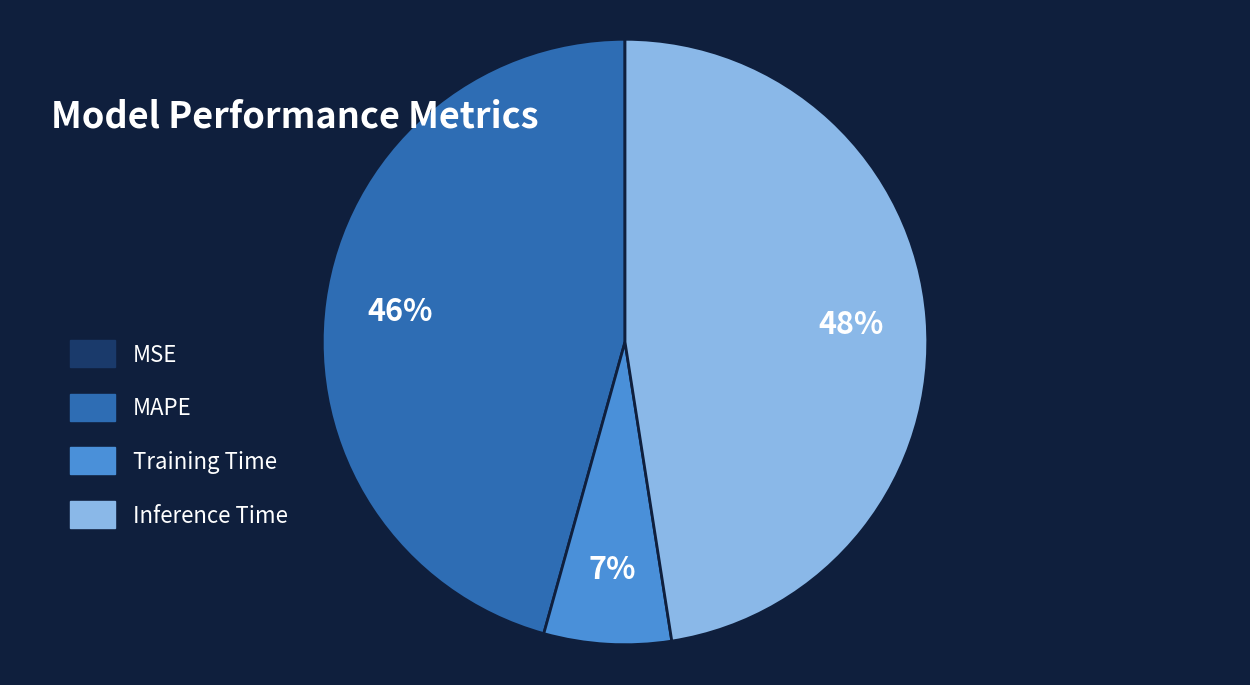

To the nearest percent, what is the combined percentage of Training Time and MAPE?

52%